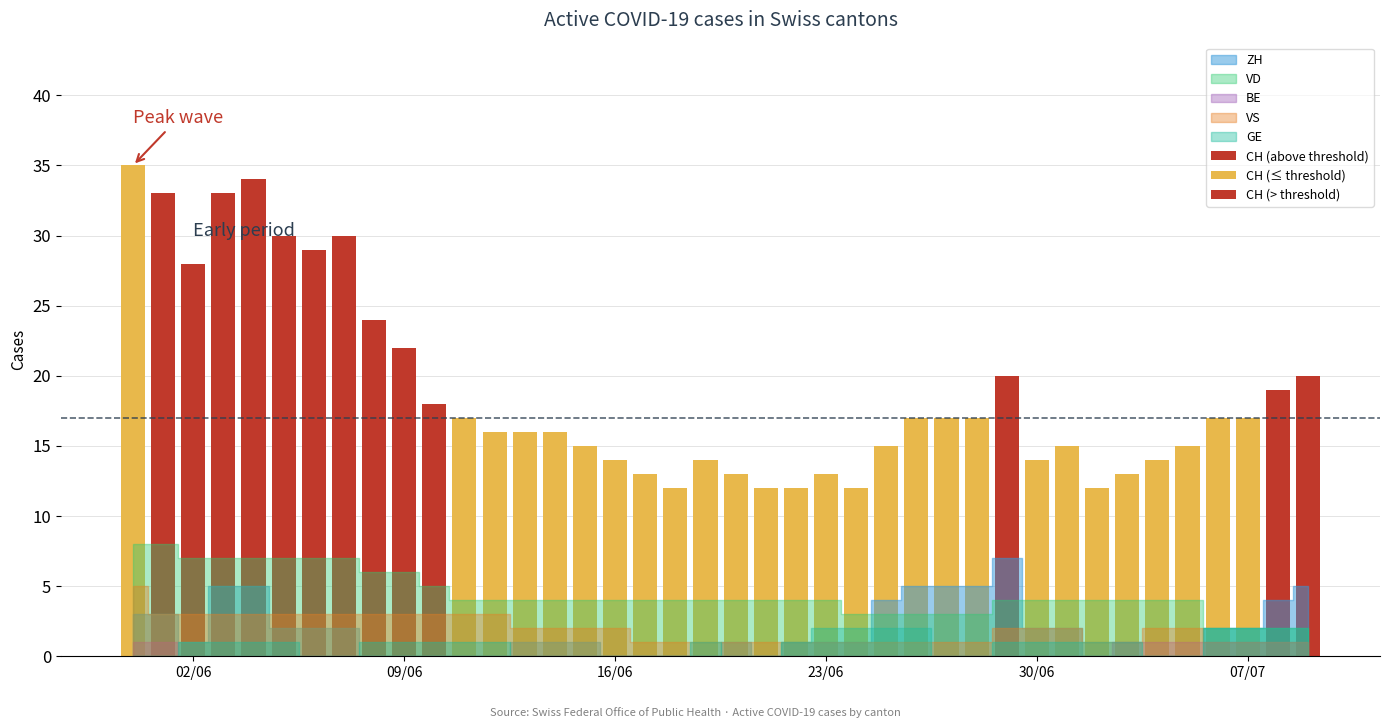

What is the spread (max minus min) of values at 2?

28